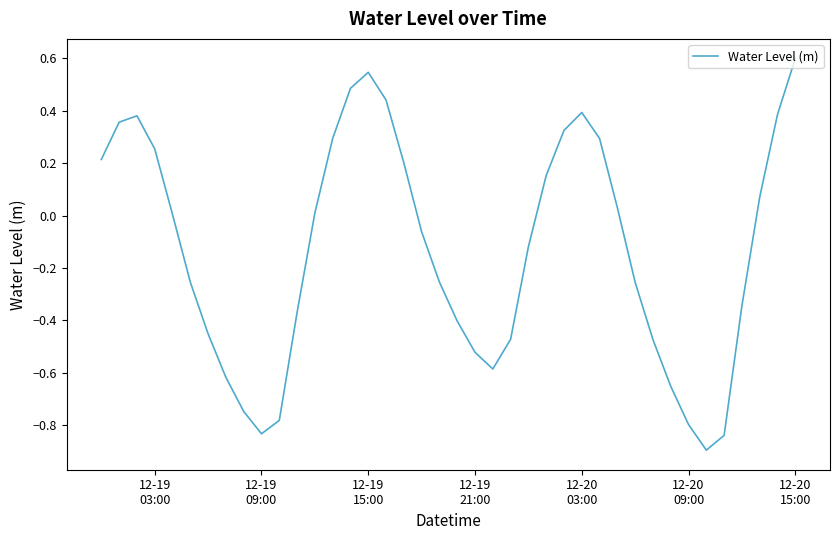

Is this an area chart (filled region under the line)?

No